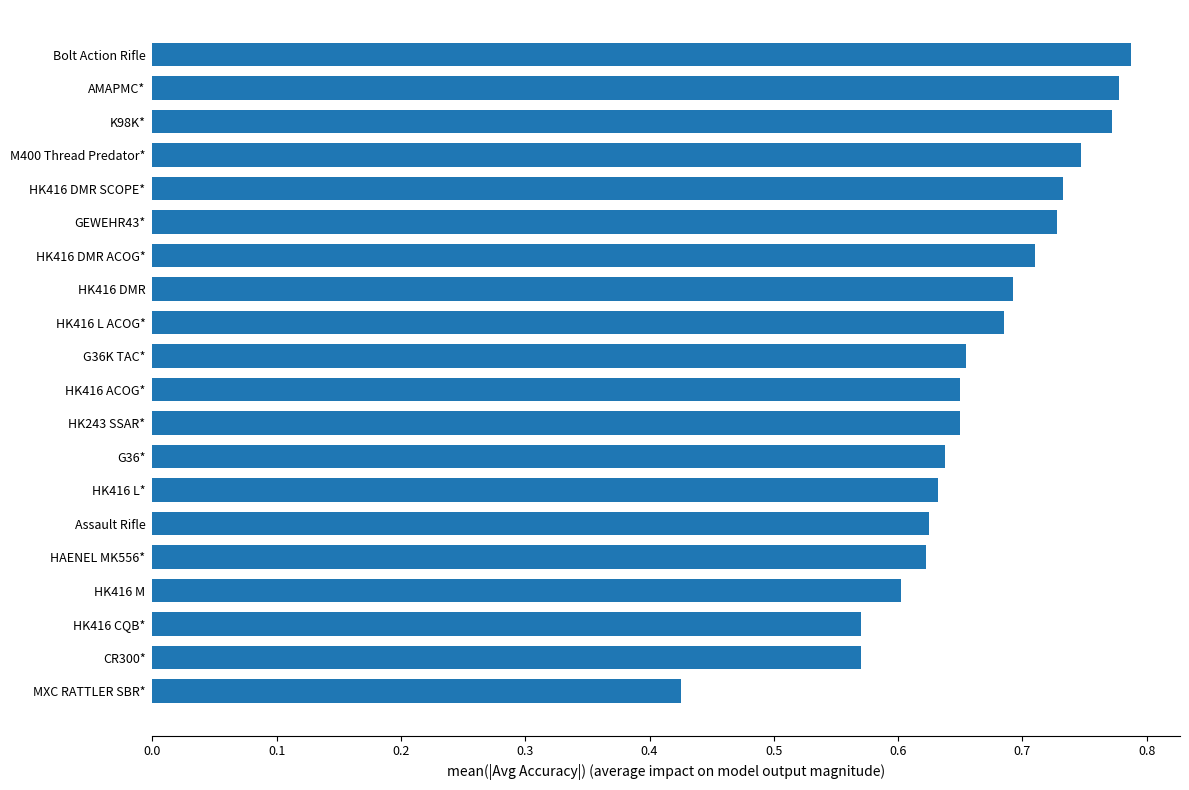

Which label corresponds to the smallest value in the chart?

MXC RATTLER SBR*